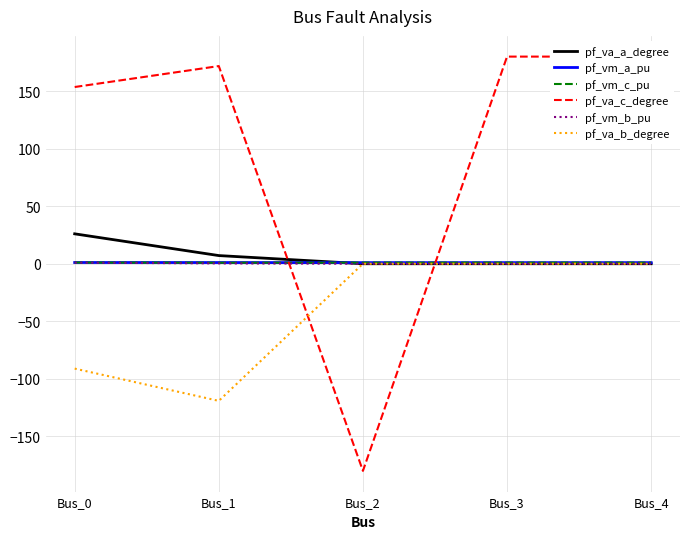

Which label corresponds to the largest value in the chart?

Bus_3